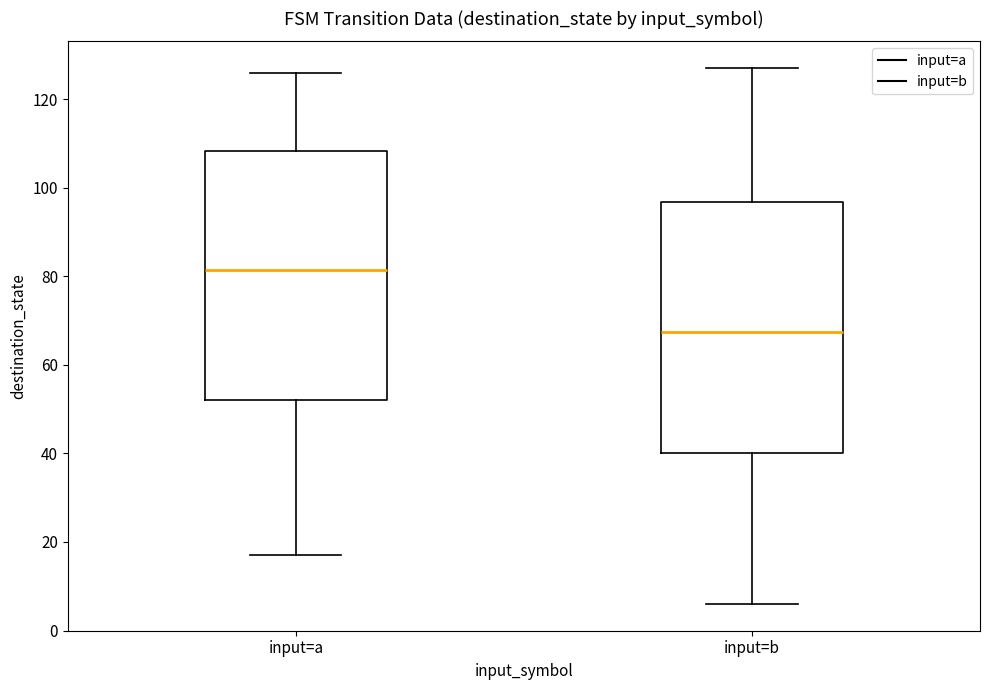

Which box has the lowest median line?

input=b